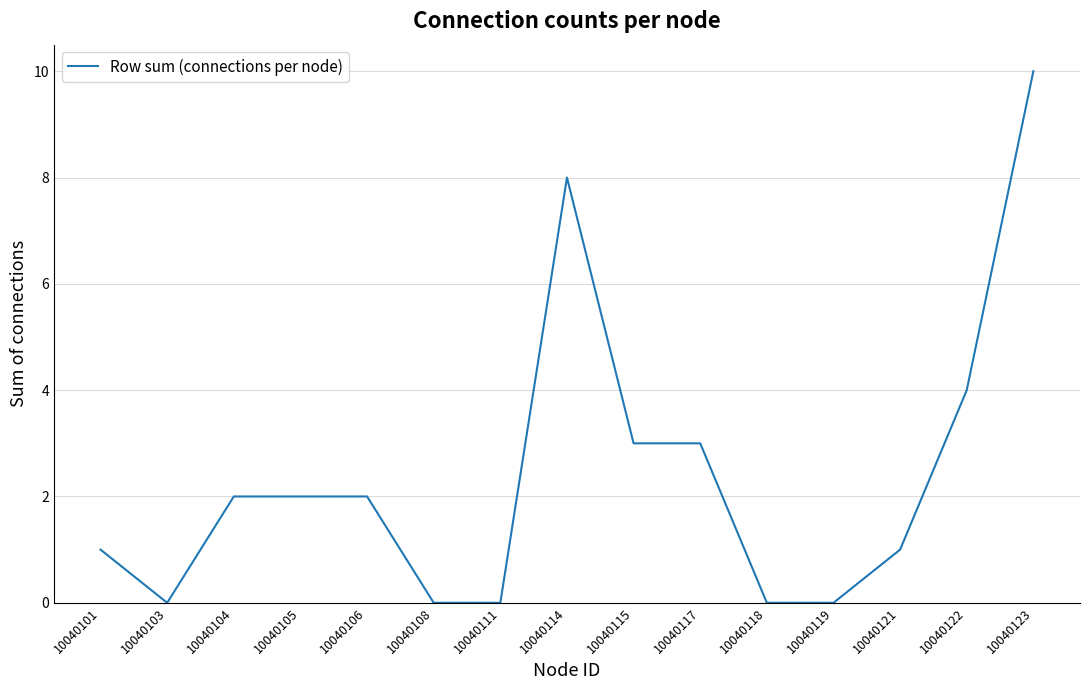

True or false: the data shows 2 at 10040117.

False